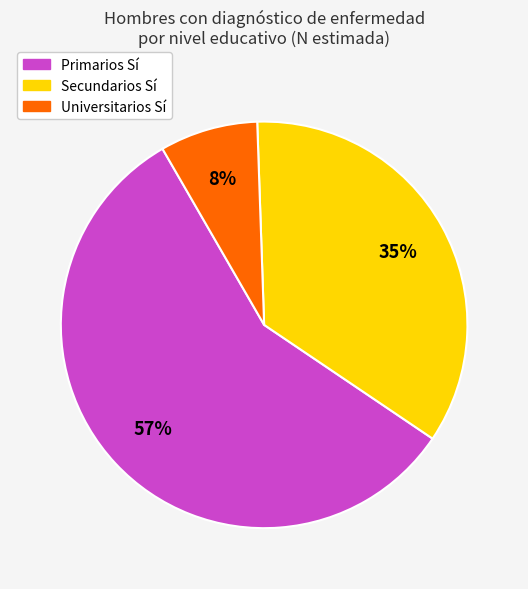

Is there any slice that represents more than half of the pie?

Yes